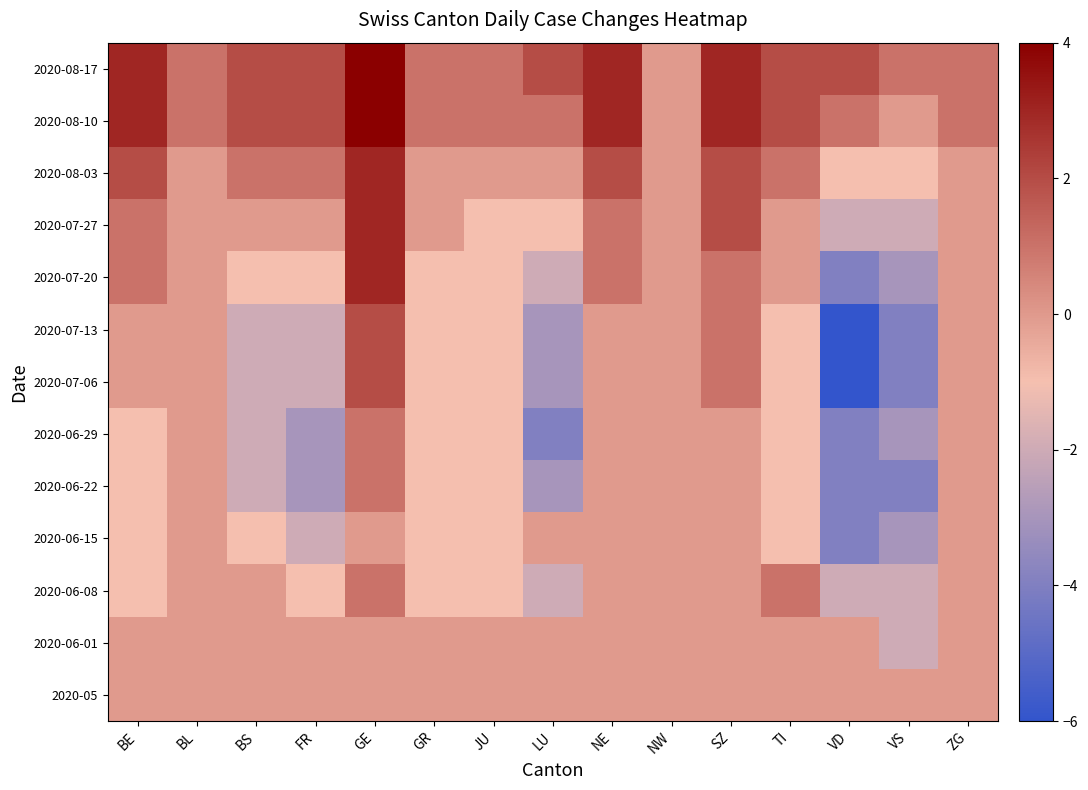

Which has a higher value, JU or BS?

JU